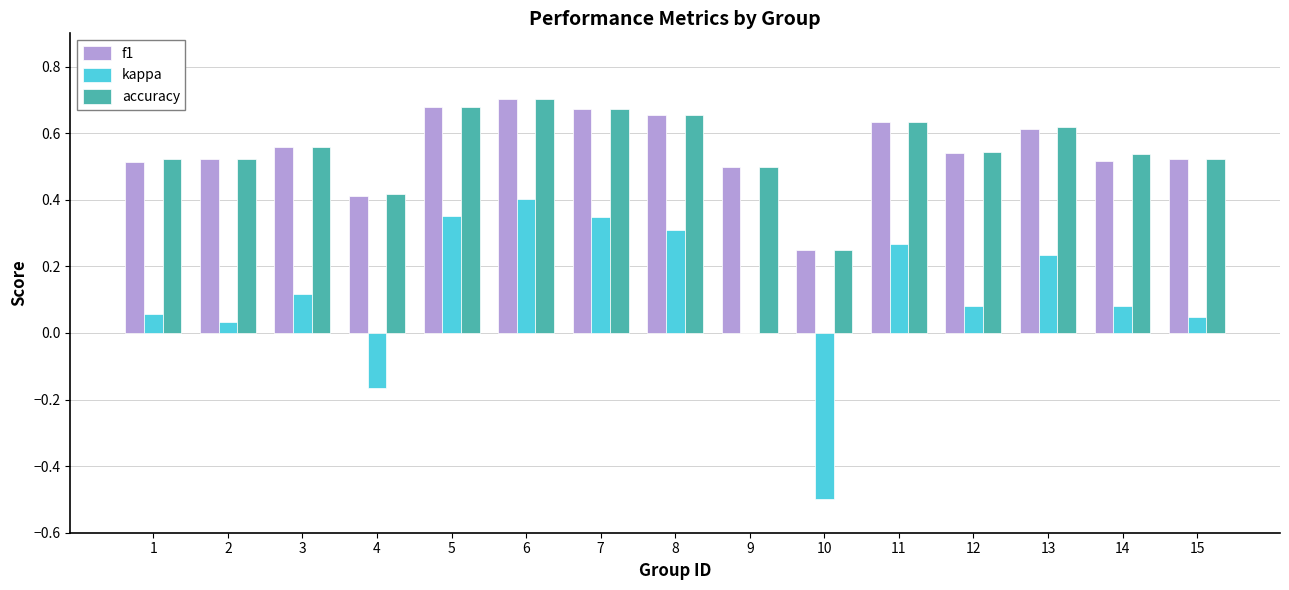

What is the sum of the accuracy values at 7 and 8?

1.3